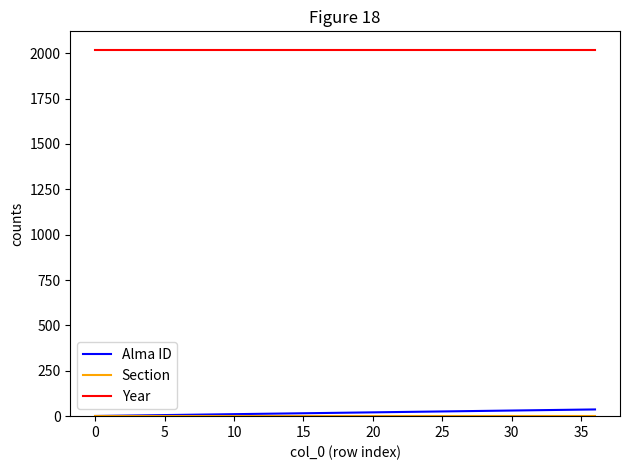

True or false: Alma ID and Year intersect in this chart.

False